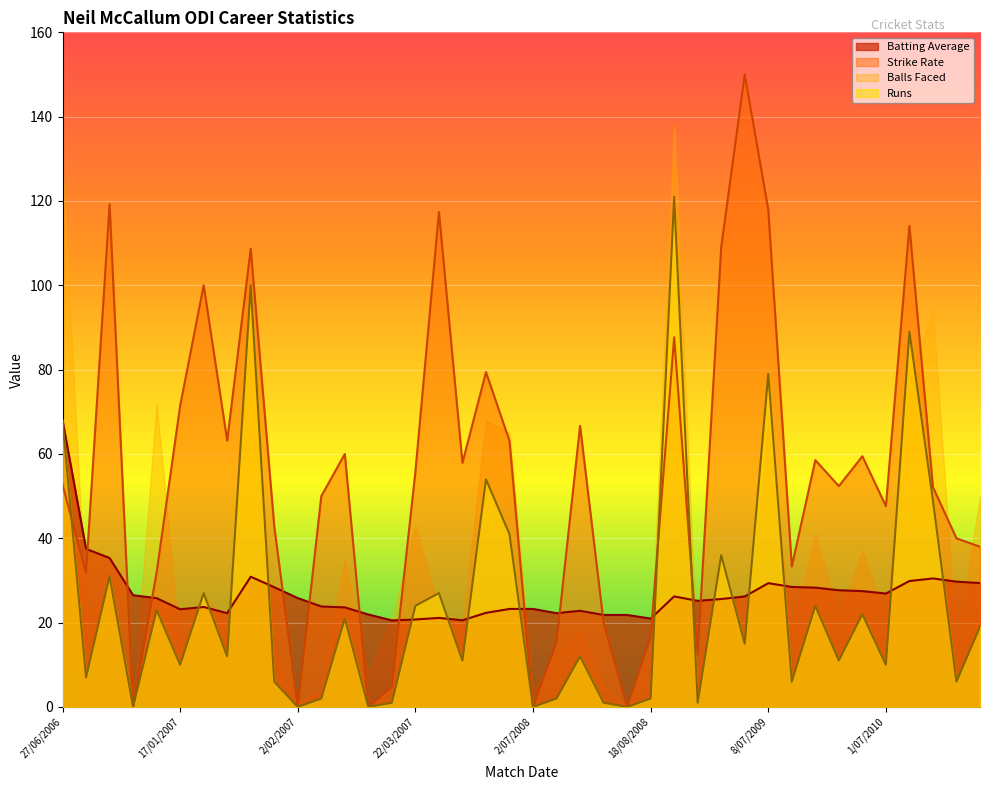

What is the label of the 1st point from the left?

27/06/2006